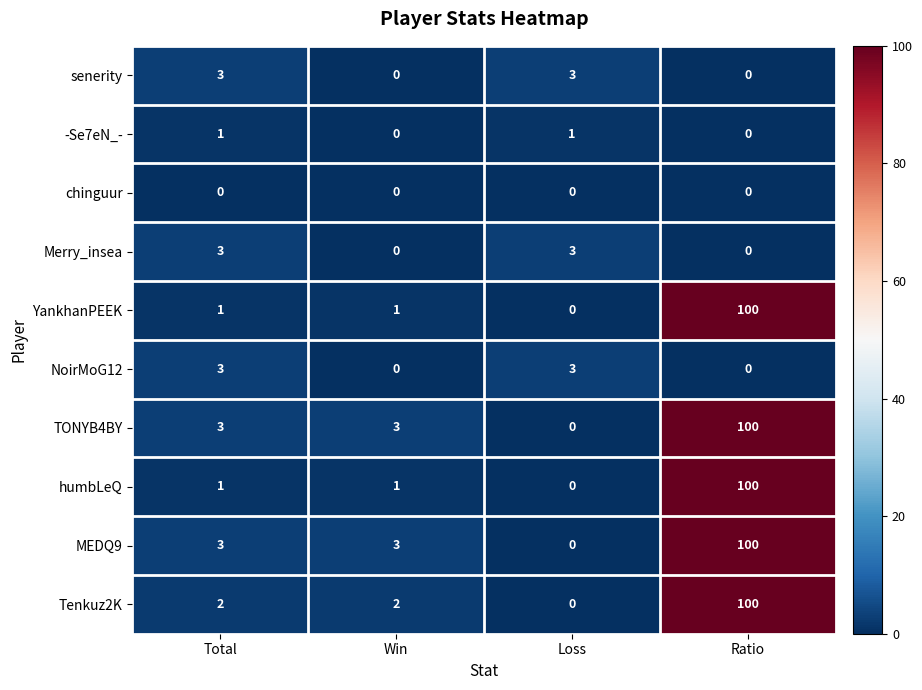

What is the spread (max minus min) of values at Win?

3